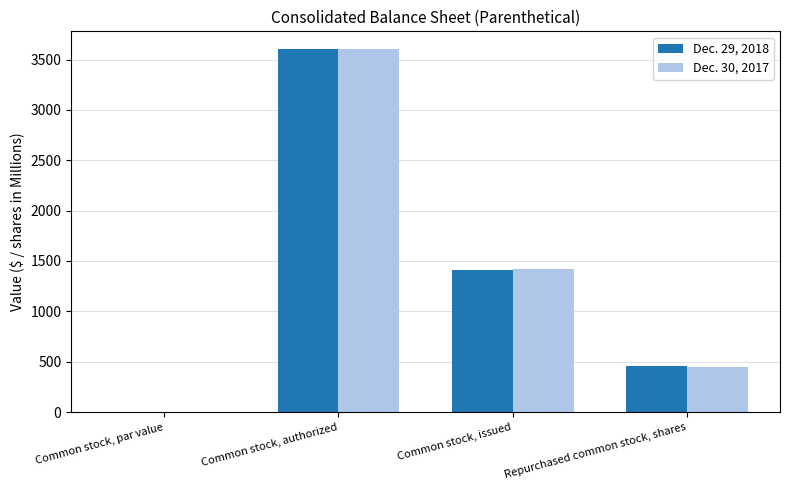

Which category has the highest value in the Dec. 30, 2017 series?

Common stock, authorized